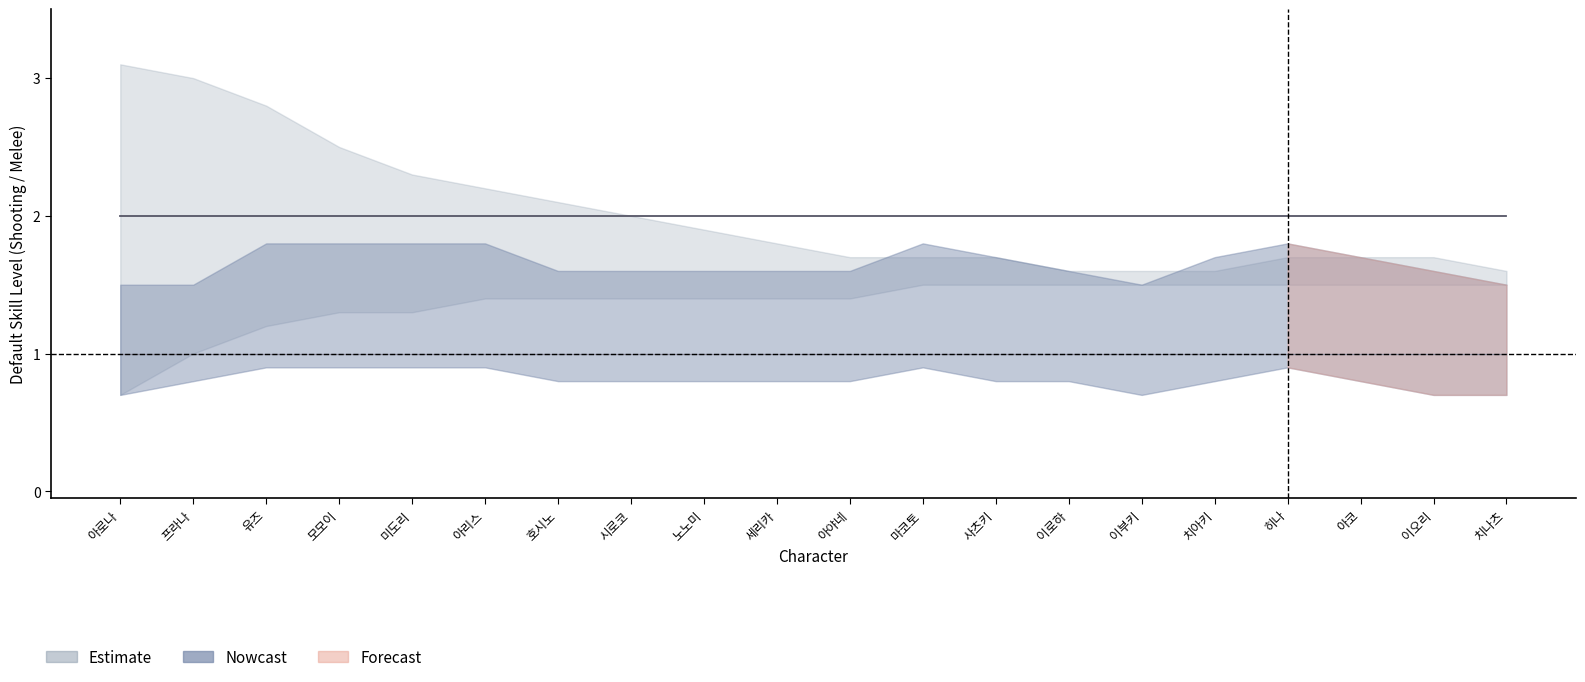

At which category does the chart reach its minimum across all series?

아로나